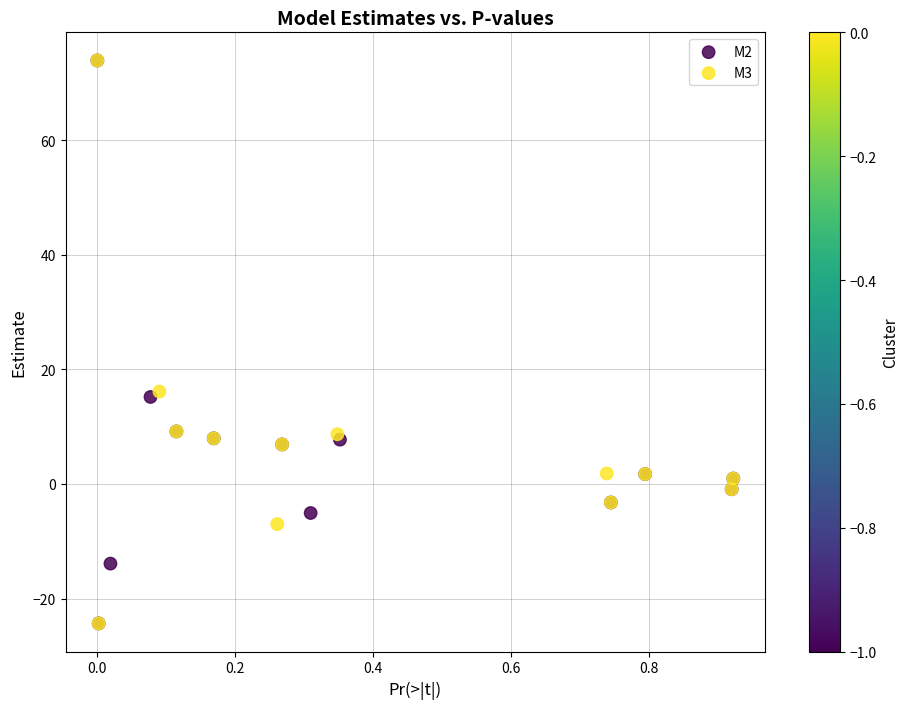

What are all the series names shown in the legend?

M2, M3